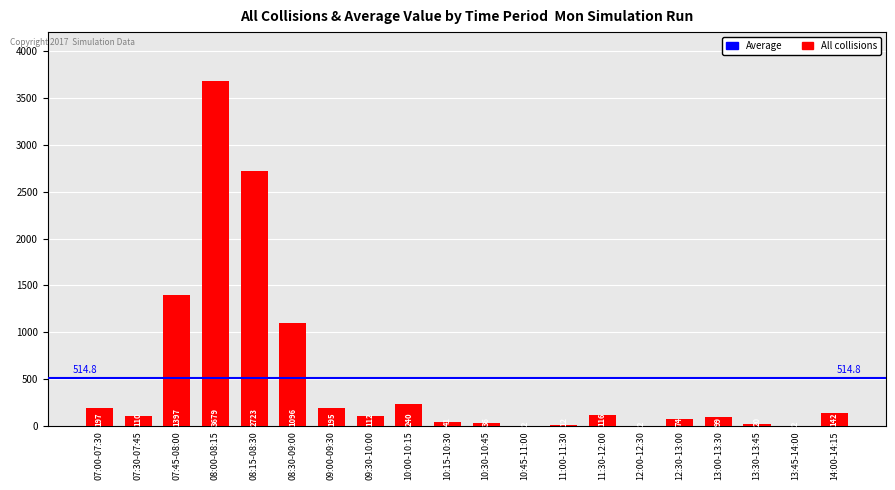

At which label does the data first exceed 112?

07:00-07:30